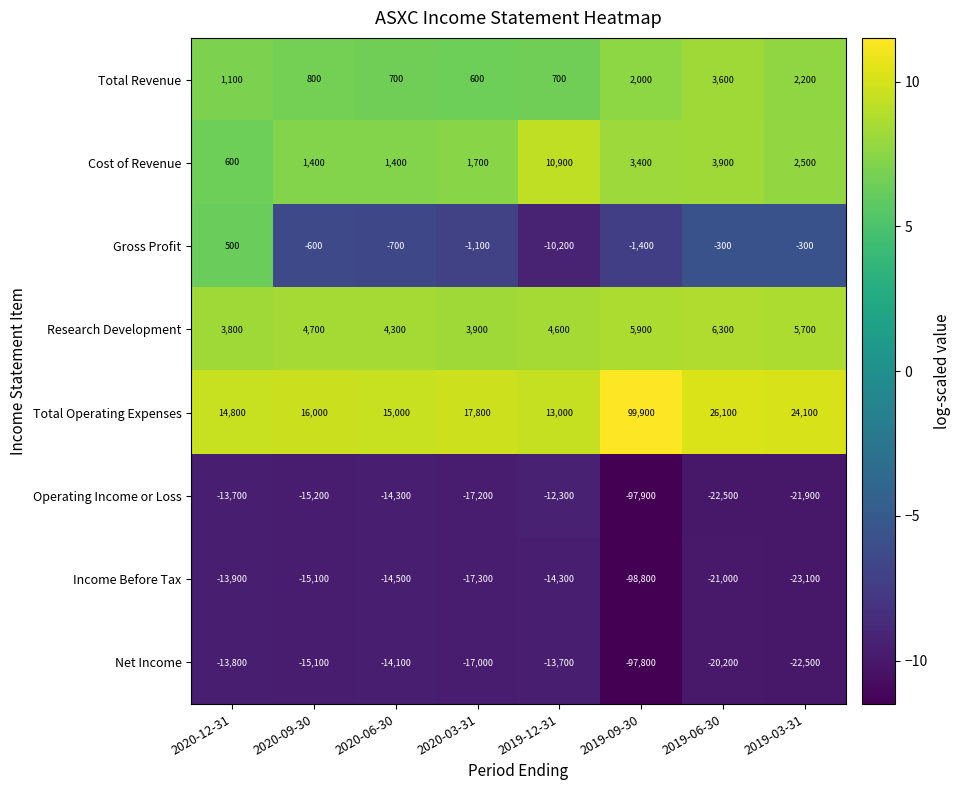

Where does the Income Before Tax series first go above -15100?

2020-12-31